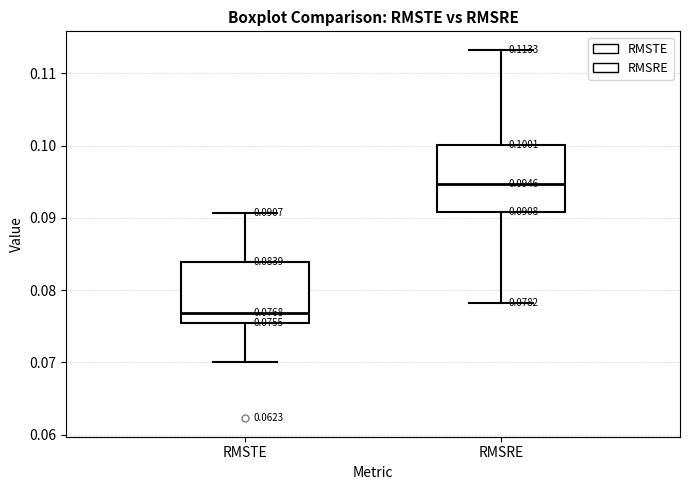

Which box's median line is the highest?

RMSRE